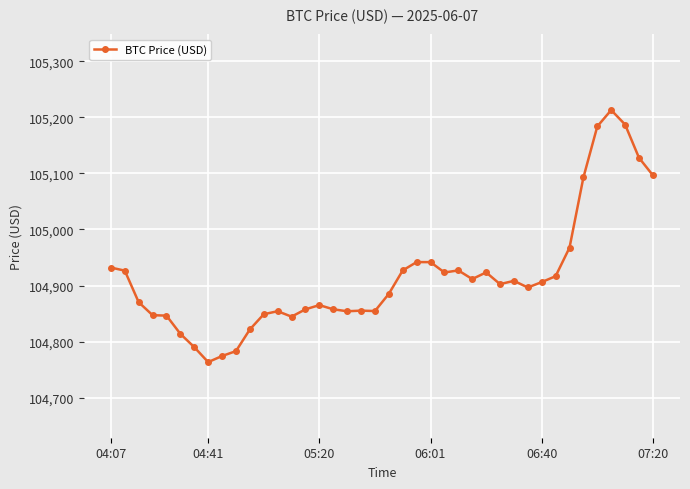

What is the minimum value shown in the chart?

104763.4